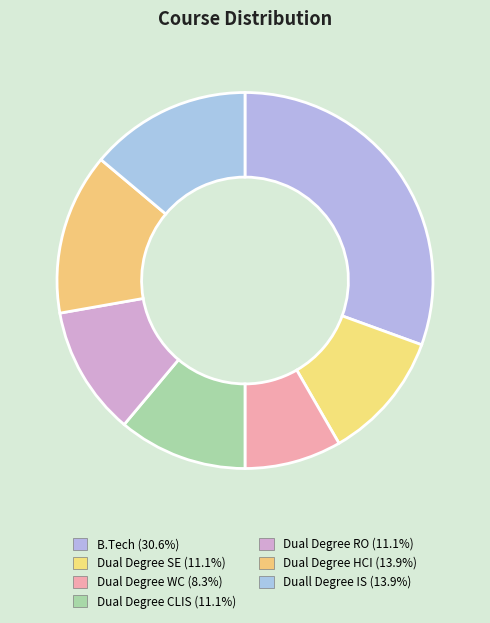

How many segments does this pie chart have?

7